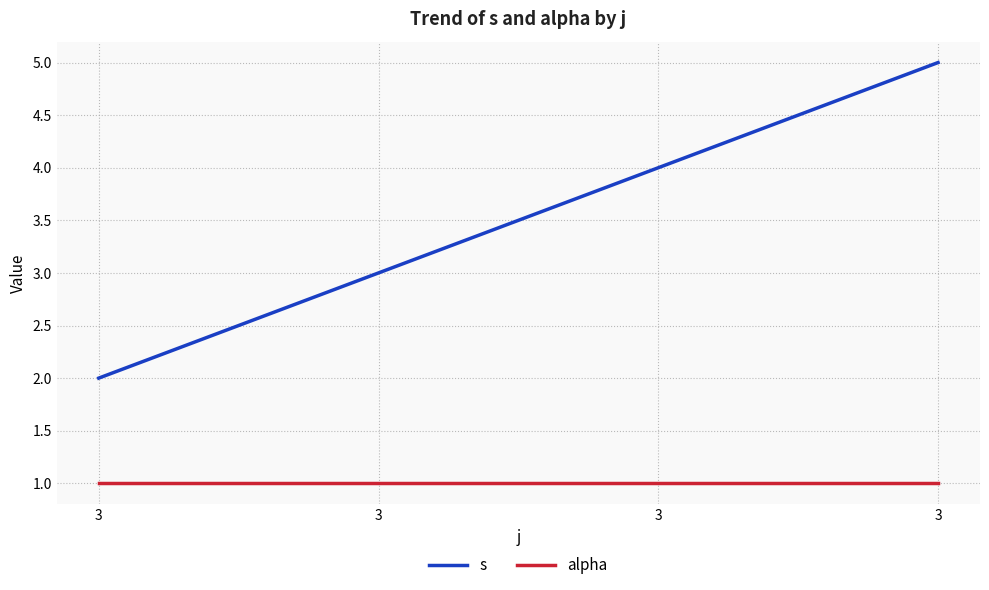

What is the maximum value shown in the chart?

5